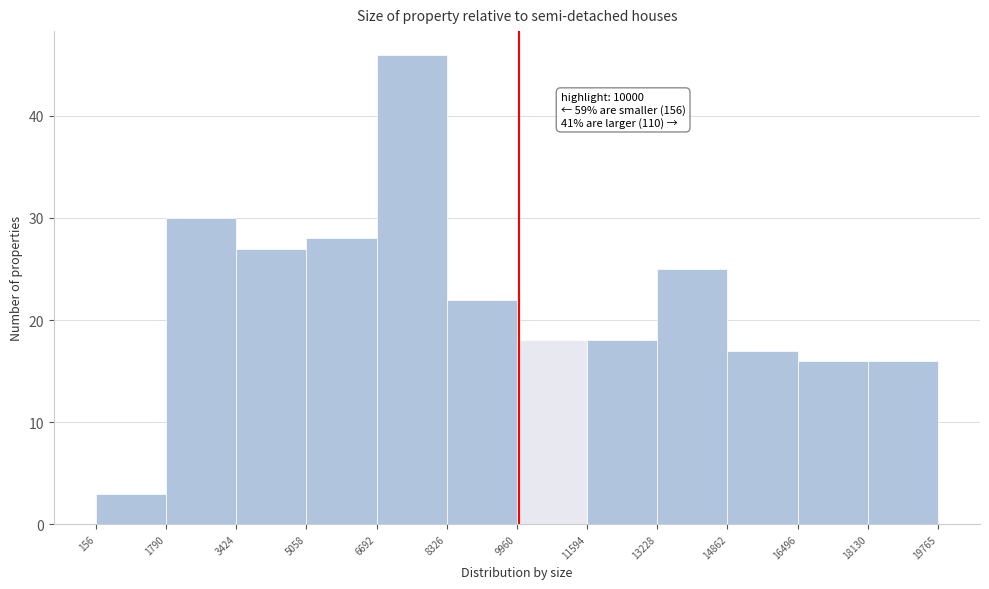

Which range on the x-axis has the tallest bar?

6692 to 8326